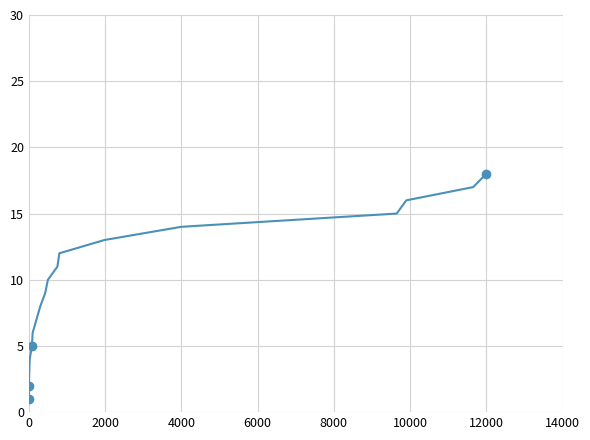

What is the difference between the maximum and minimum values?

17